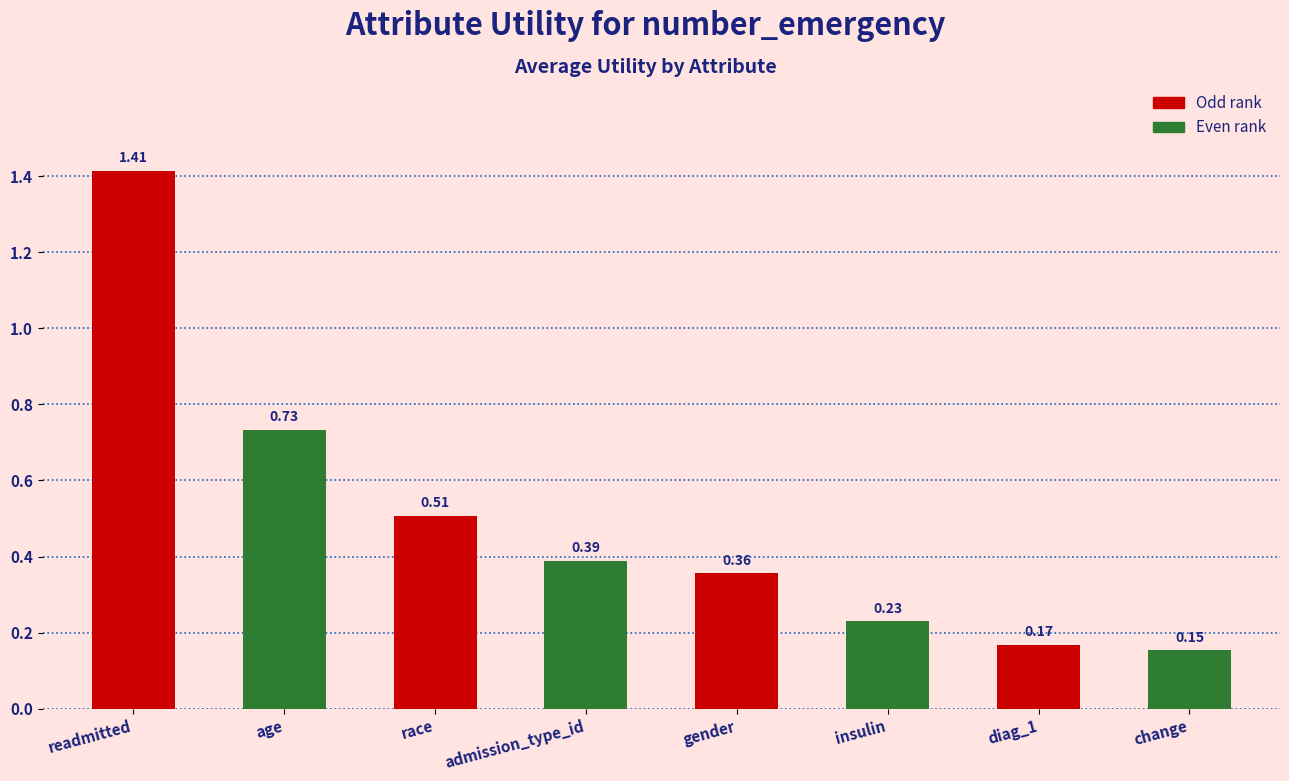

What is the label of the 1st bar from the left?

readmitted